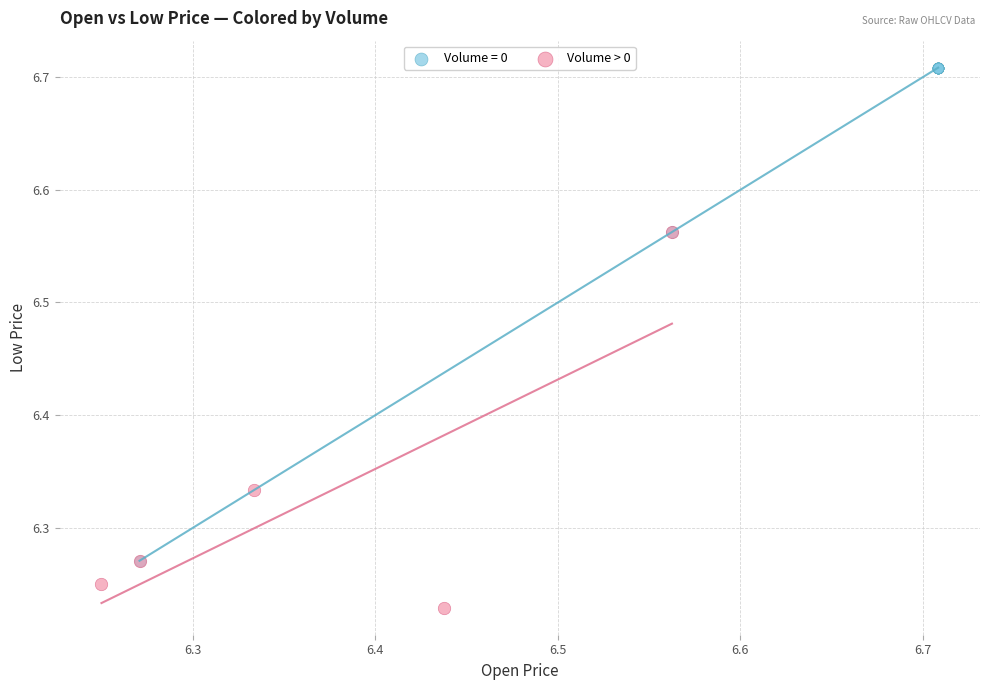

Which series has the largest Y range (max minus min)?

Volume = 0